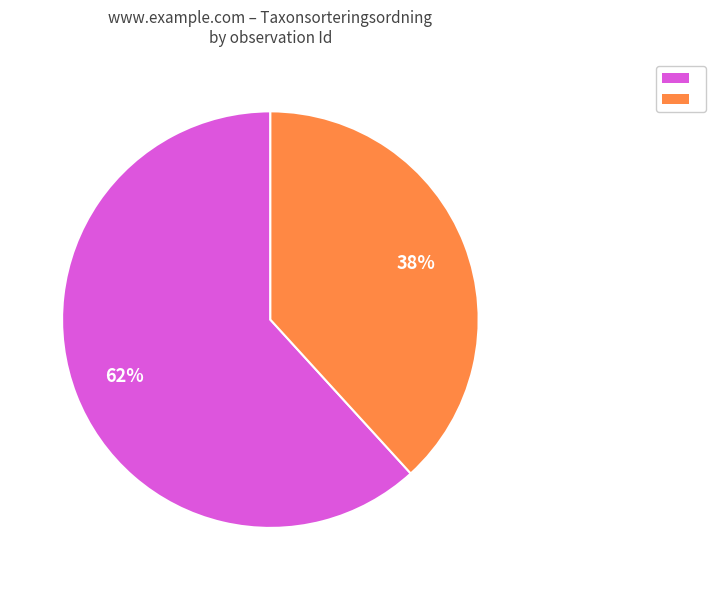

Is there any slice that represents more than half of the pie?

Yes